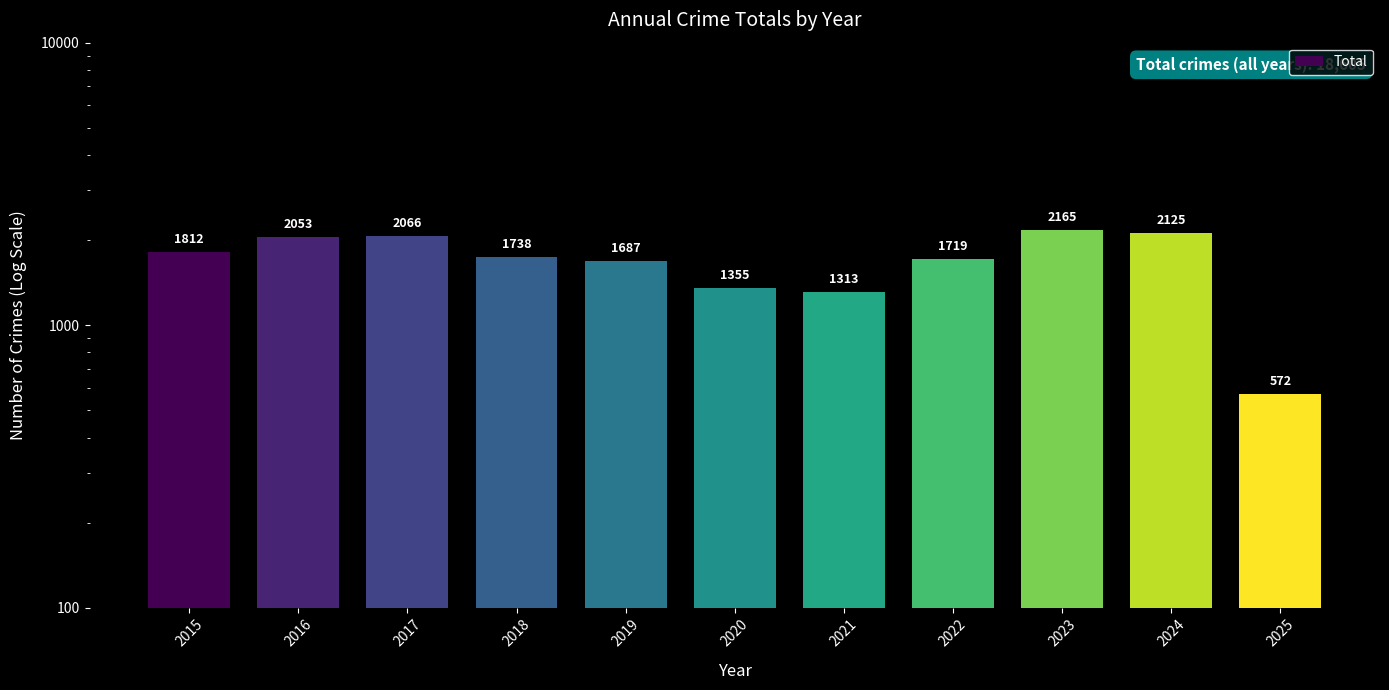

What is the change in value from 2016 to 2024?

+72